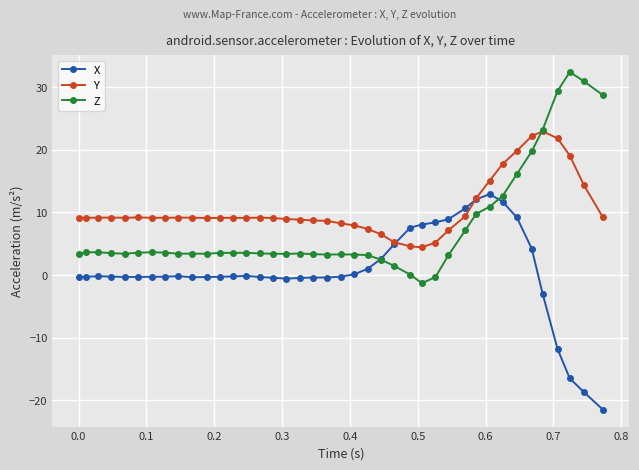

How many series are shown in this chart?

3